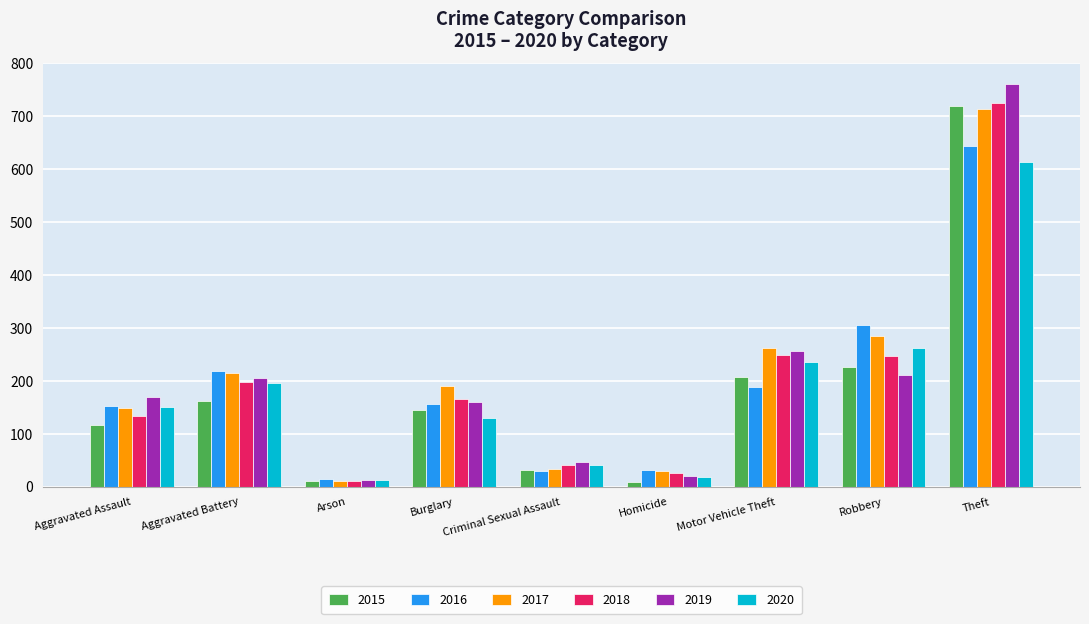

Where is 2019 nearest to the value 386?

Motor Vehicle Theft